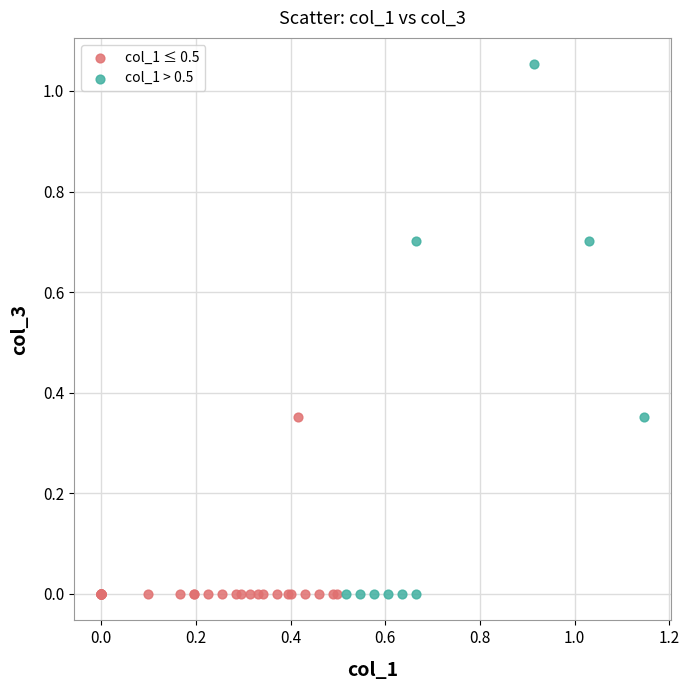

Which series contains the highest Y value?

col_1 > 0.5